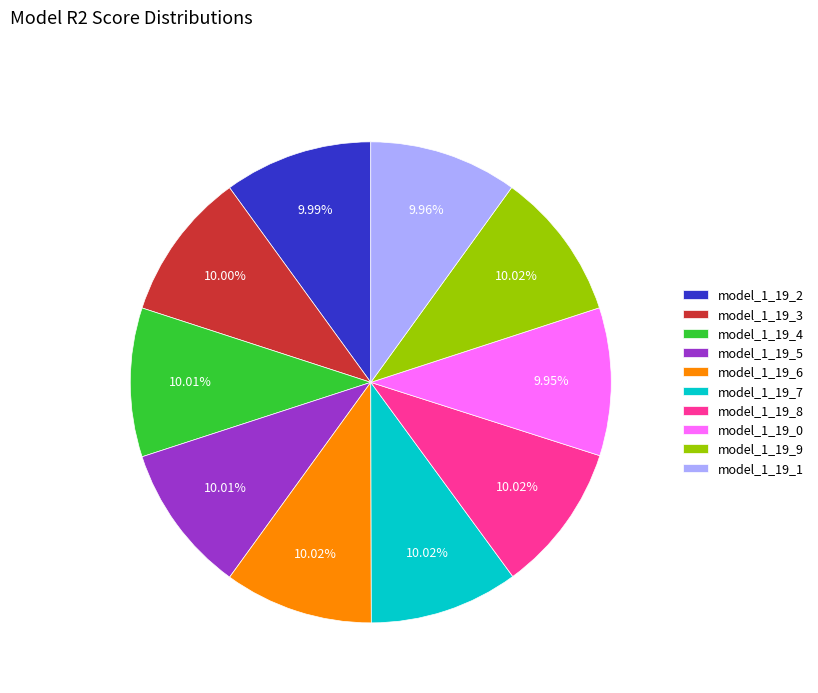

Is there a majority slice in this chart?

No